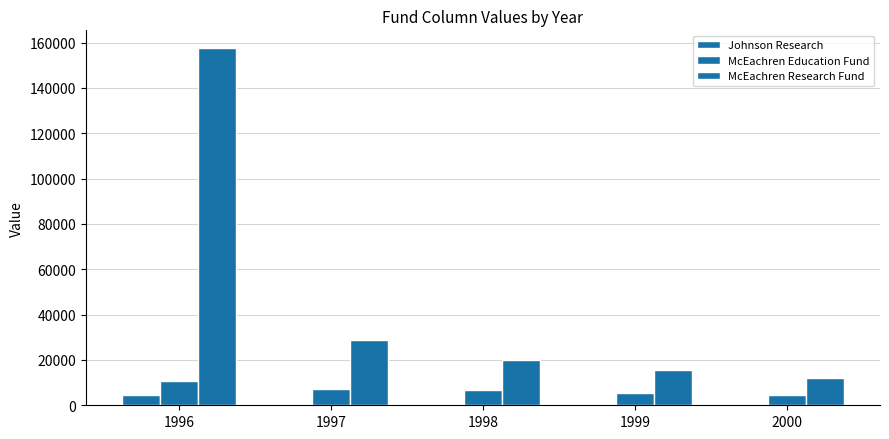

Does the chart contain stacked bars?

No